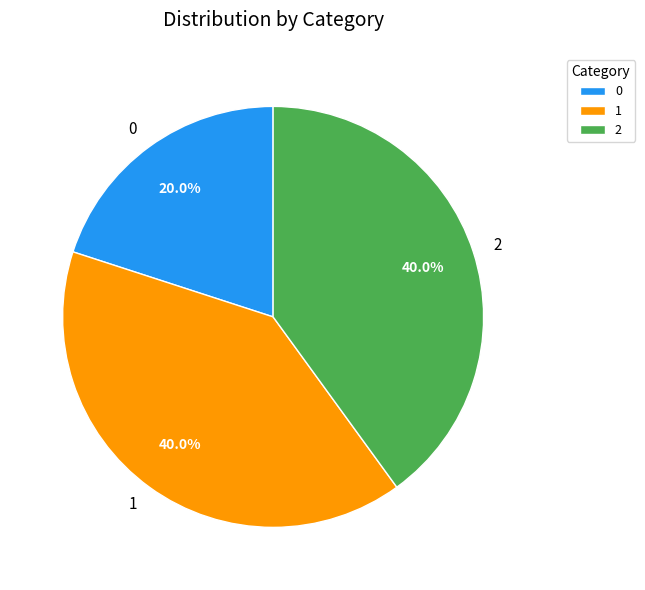

What is the ratio of the value at 0 to the value at 2?

0.5